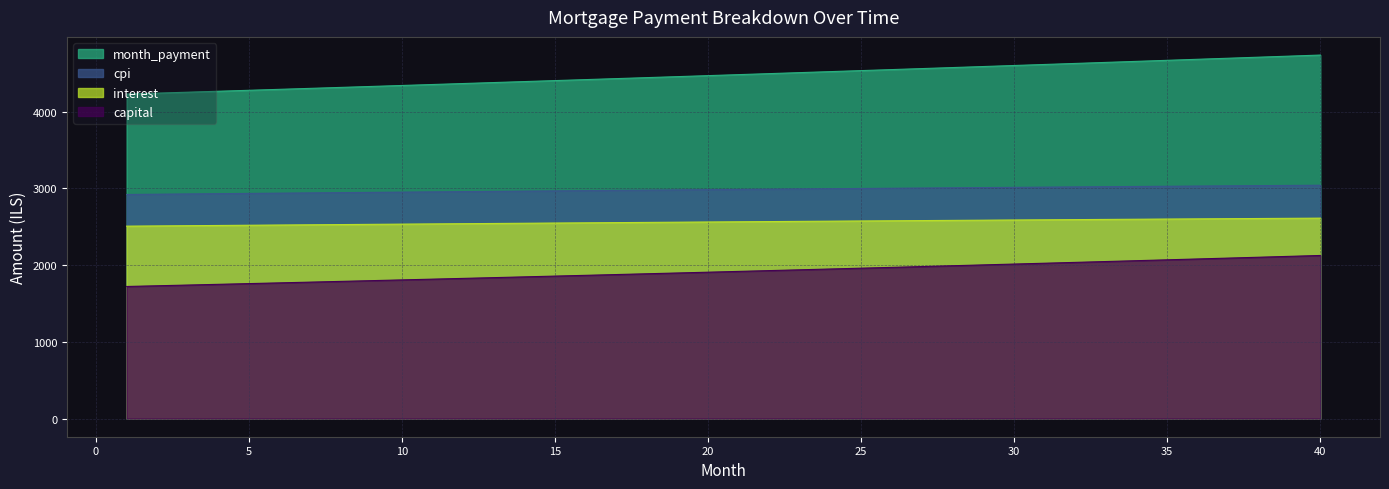

Rank the series by their maximum value, from highest to lowest.

month_payment, cpi, interest, capital